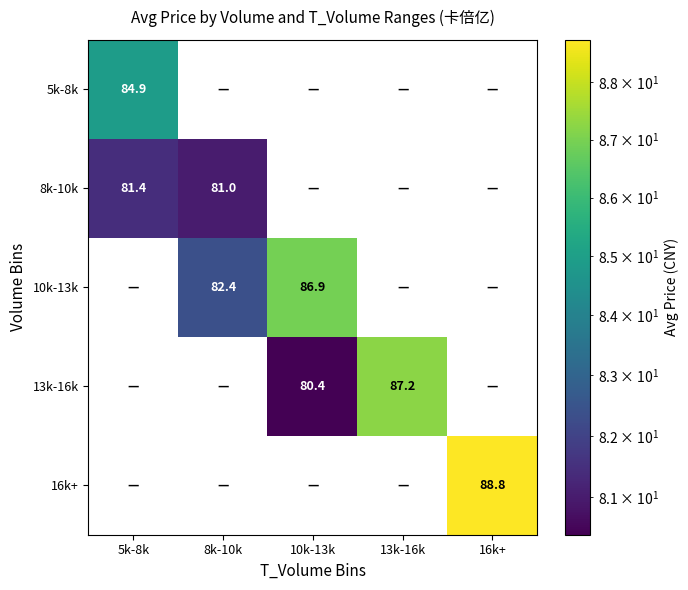

True or false: 8k-10k has a value of 81.0 at 8k-10k.

True